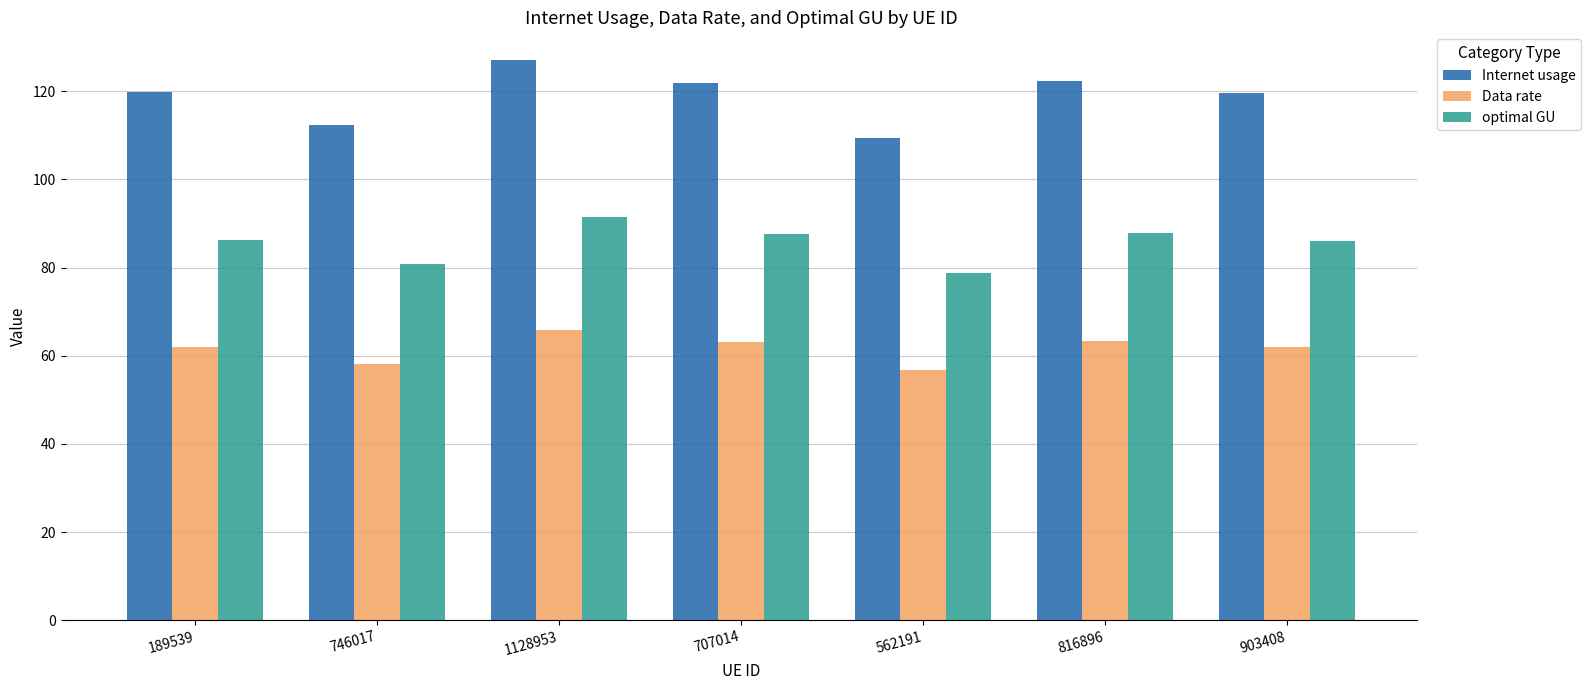

What is the sum of the Internet usage values at 562191 and 189539?

229.2